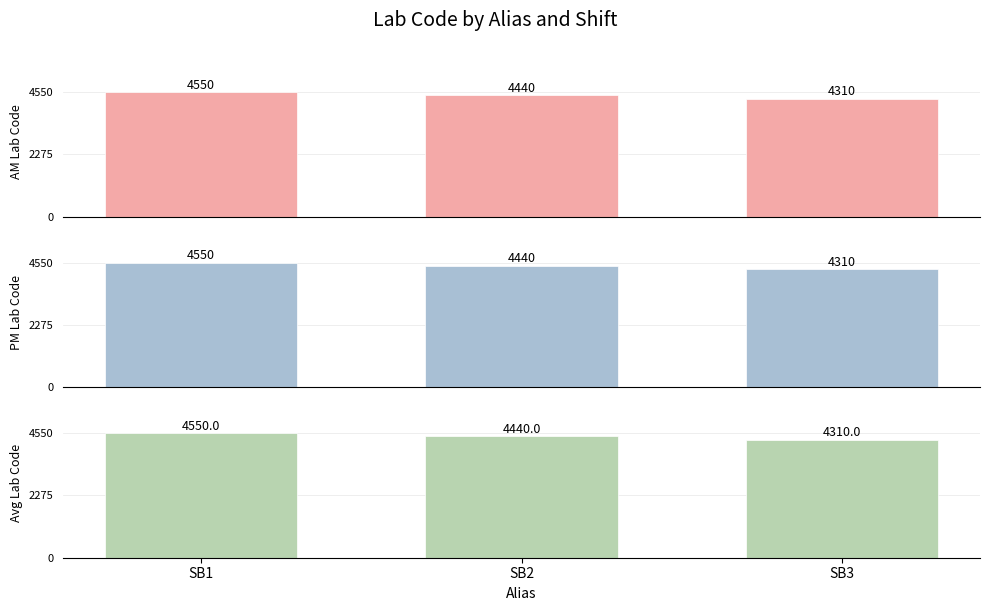

At which label does PM Lab Code first exceed 4440?

SB1